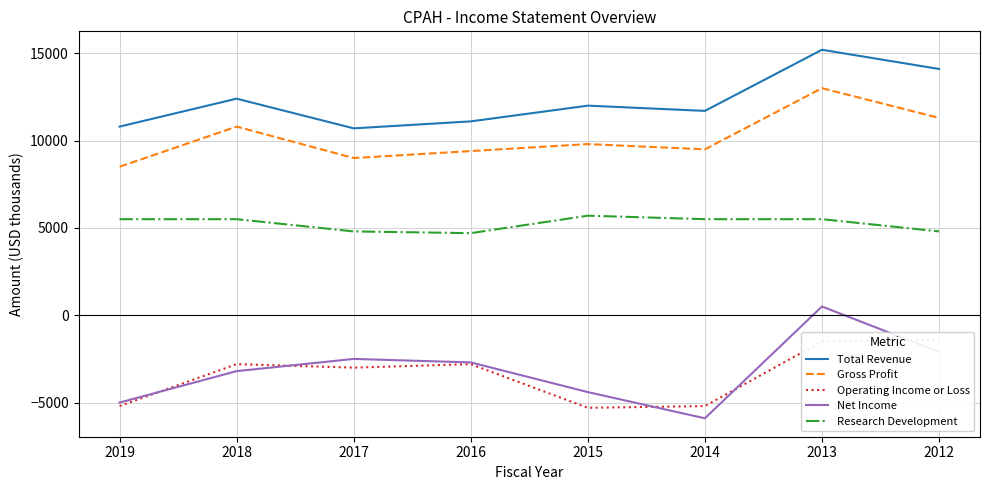

How many distinct data groups are displayed?

5